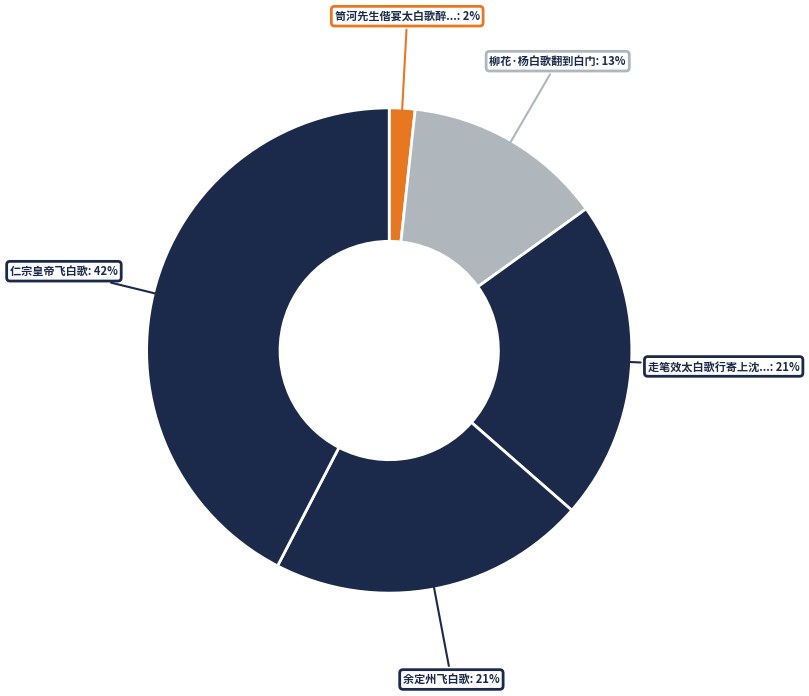

How many segments does this pie chart have?

5